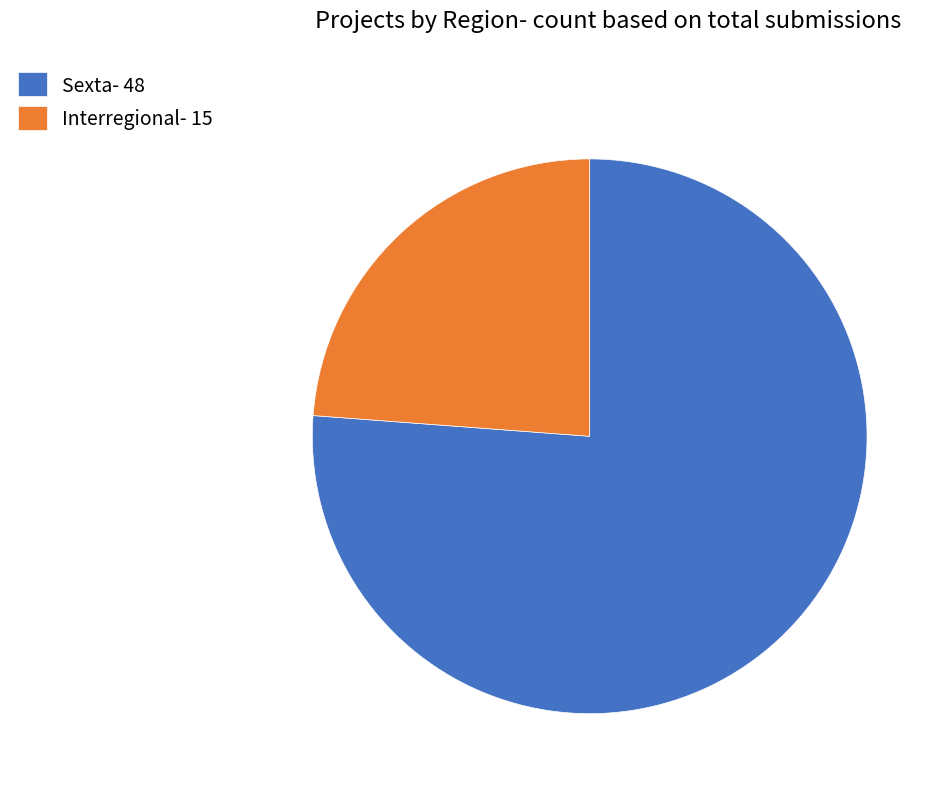

Which category has the smallest portion of the pie?

Interregional- 15